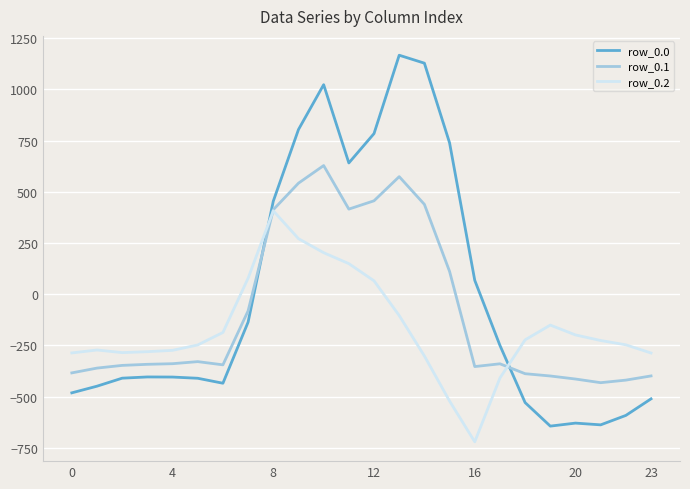

List the series in order of their peak value, lowest first.

row_0.2, row_0.1, row_0.0